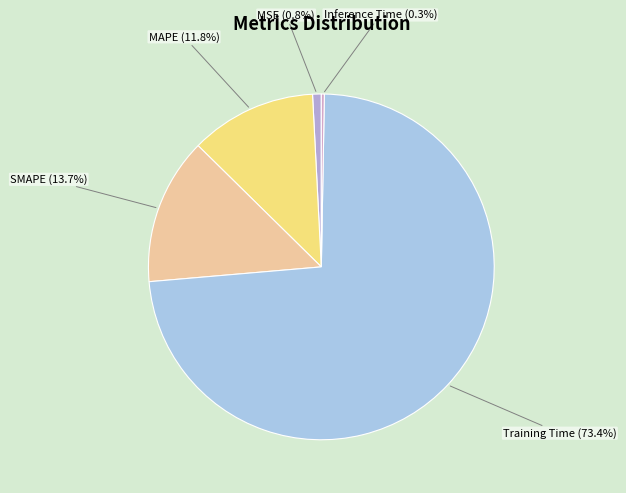

True or false: SMAPE accounts for 14% of the total.

True